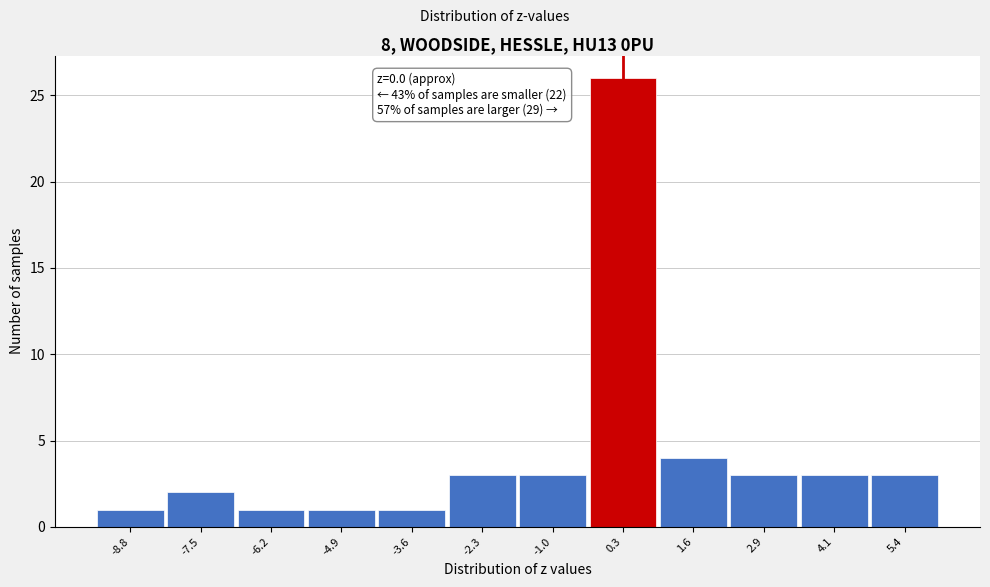

Over which range of the x-axis is the bar tallest?

-0.4 to 1.0